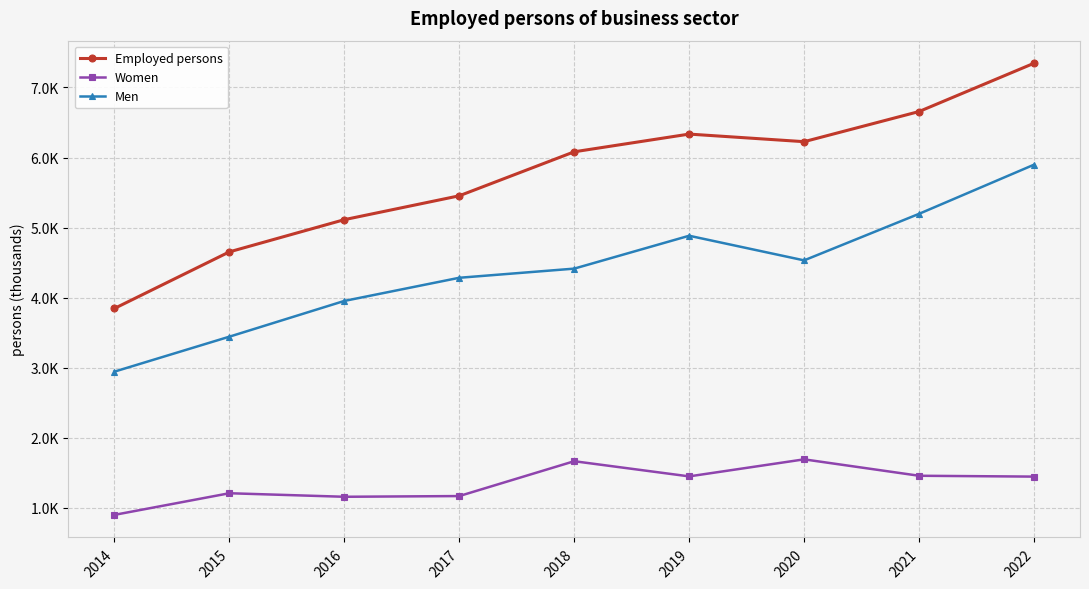

True or false: Employed persons and Men cross at least once.

False